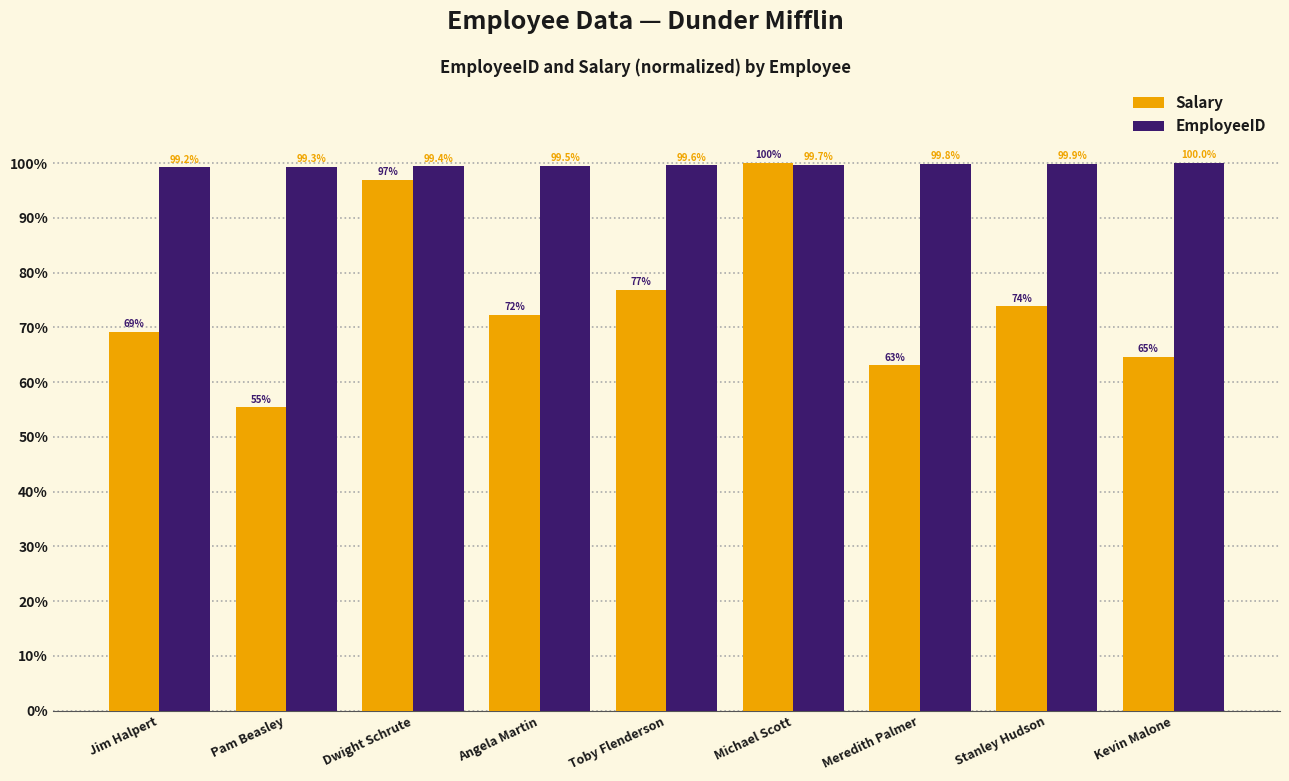

What is the difference between the highest and lowest values at Meredith Palmer?

36.7